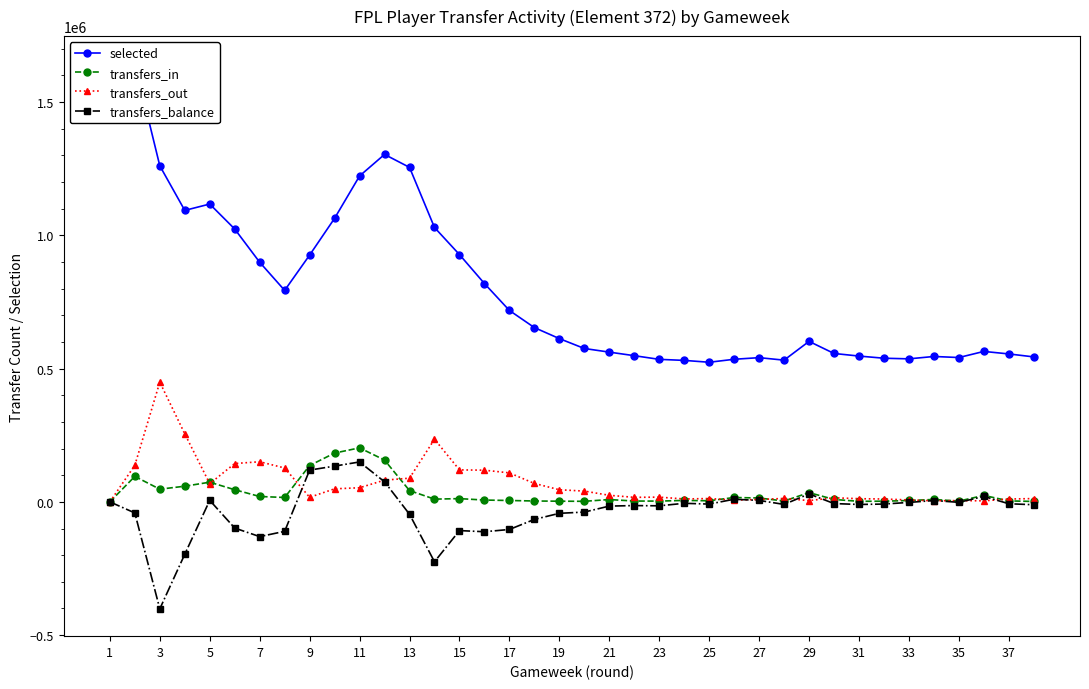

What is the minimum value for transfers_balance?

-401495